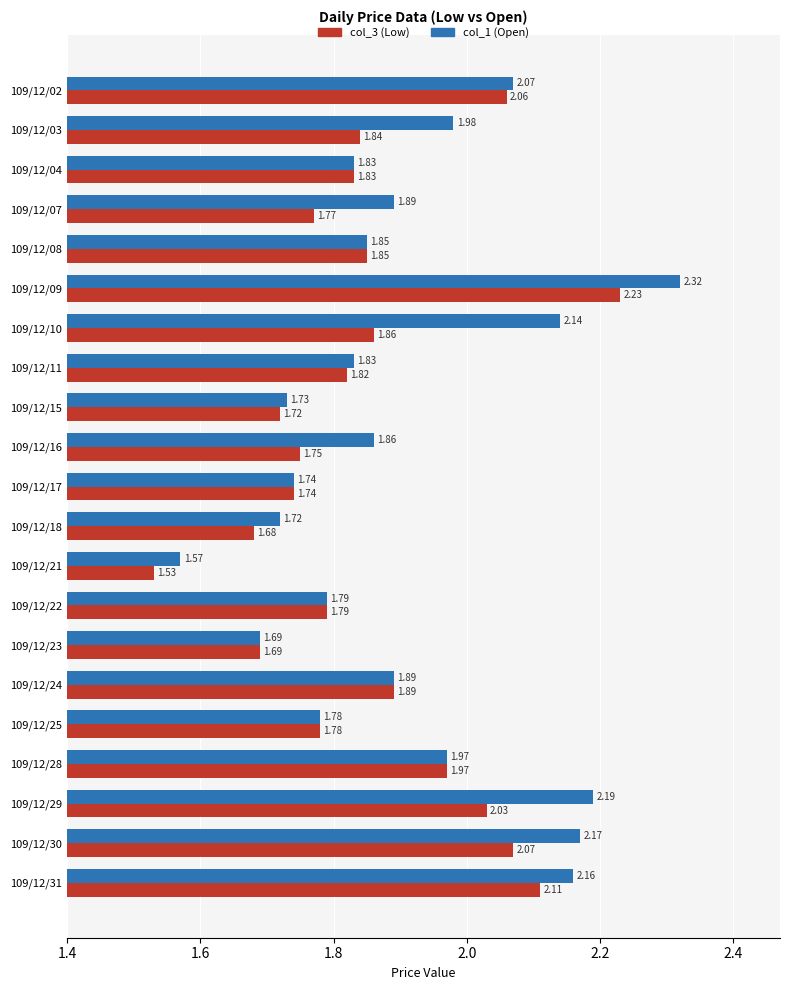

List the labels in order of col_3 (Low) value, smallest first.

109/12/21, 109/12/18, 109/12/23, 109/12/15, 109/12/17, 109/12/16, 109/12/07, 109/12/25, 109/12/22, 109/12/11, 109/12/04, 109/12/03, 109/12/08, 109/12/10, 109/12/24, 109/12/28, 109/12/29, 109/12/02, 109/12/30, 109/12/31, 109/12/09